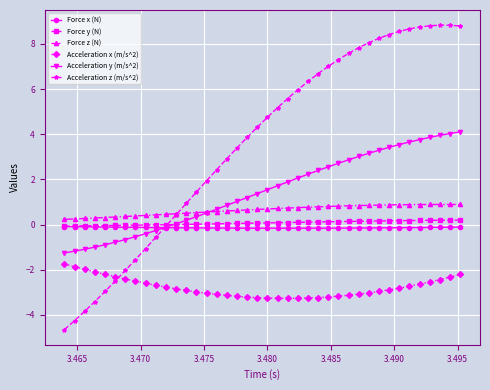

Which series has the largest total across all categories?

Acceleration z (m/s^2)